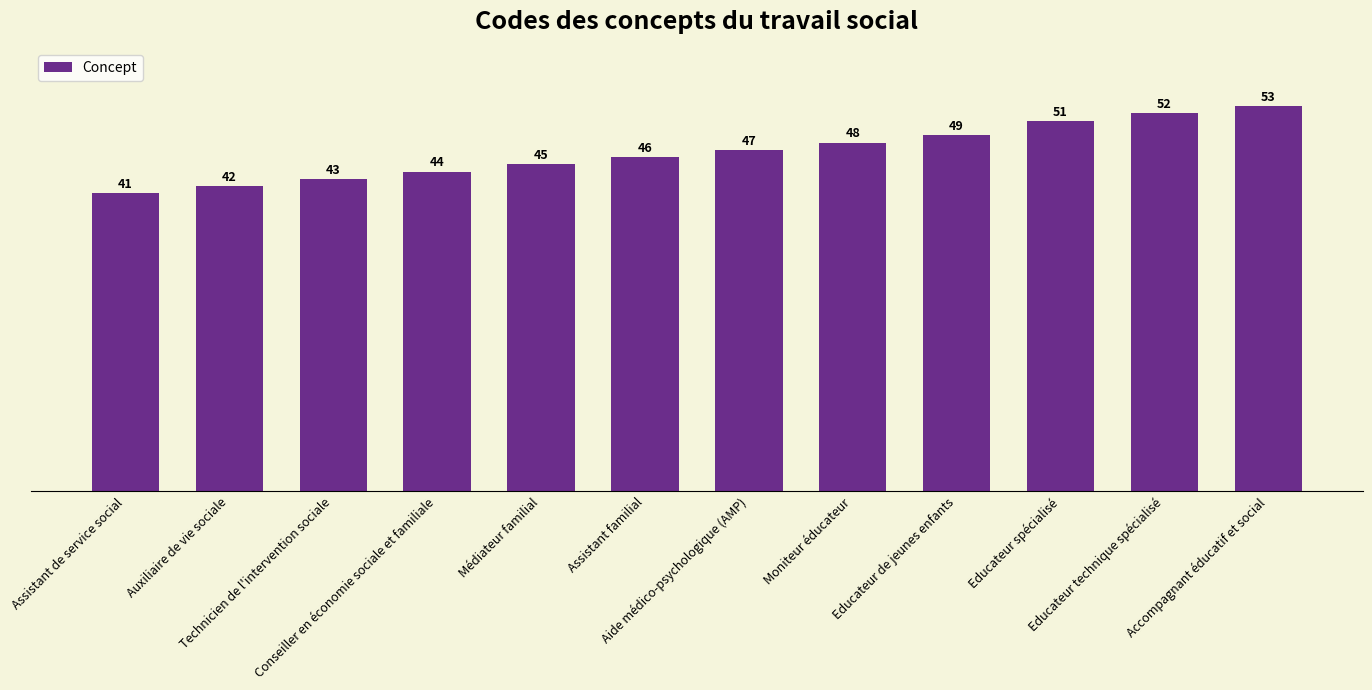

True or false: the data shows 42 at Auxiliaire de vie sociale.

True